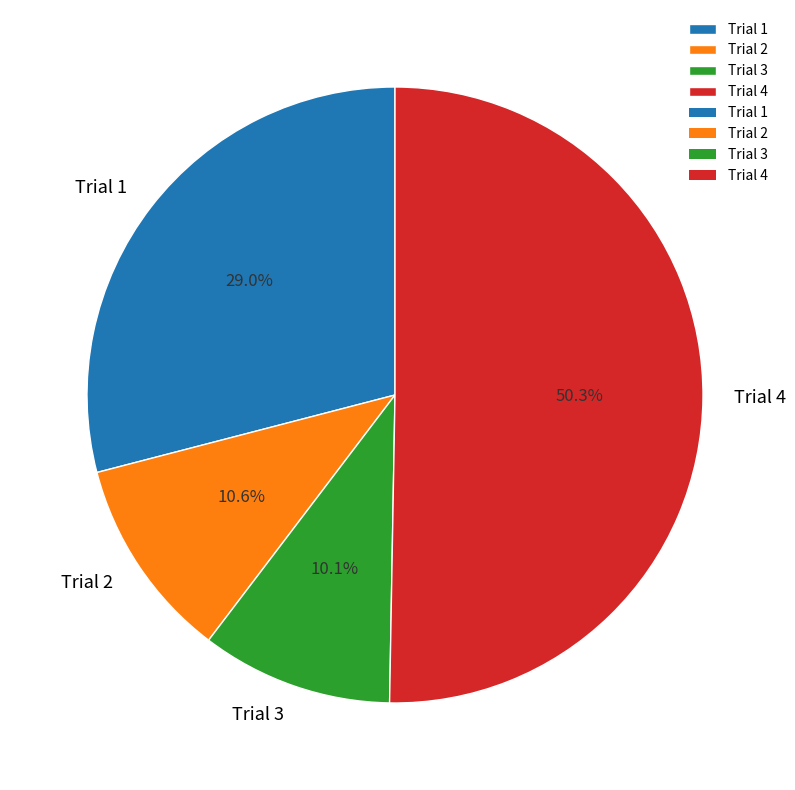

What percentage is the Trial 3 slice, to the nearest percent?

10%